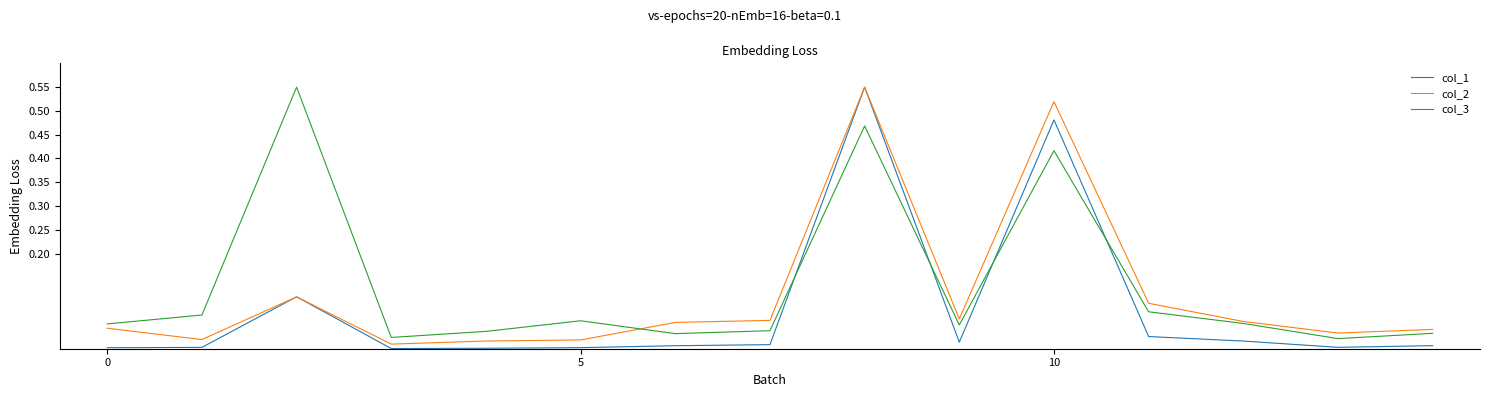

What is the sum of all col_3 values?

2.0